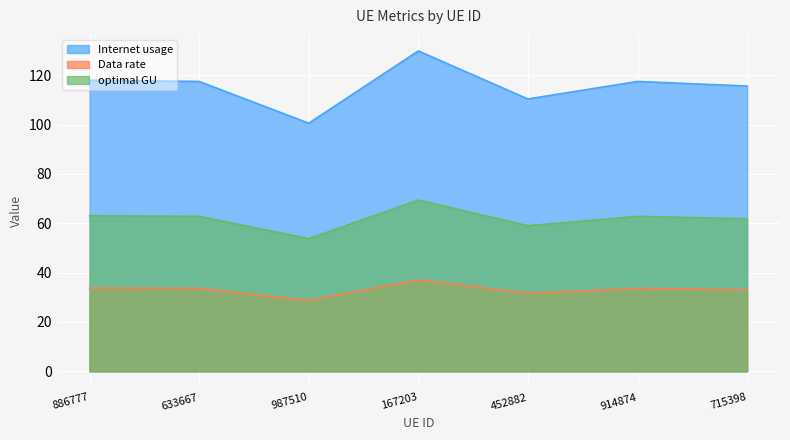

Count the number of categories in the chart.

7